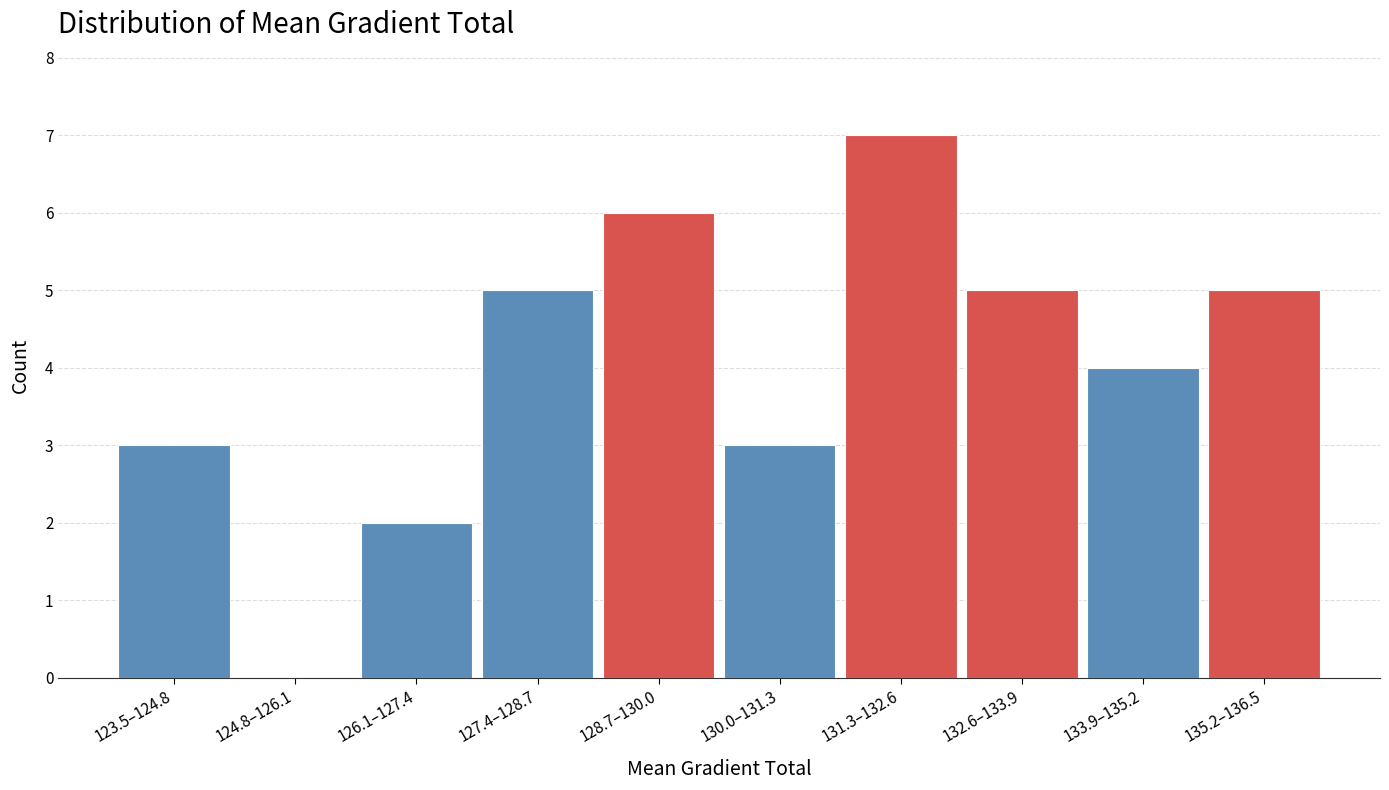

Reading left to right, what are all the values shown in this chart?

123.5–124.8=3	124.8–126.1=0	126.1–127.4=2	127.4–128.7=5	128.7–130.0=6	130.0–131.3=3	131.3–132.6=7	132.6–133.9=5	133.9–135.2=4	135.2–136.5=5